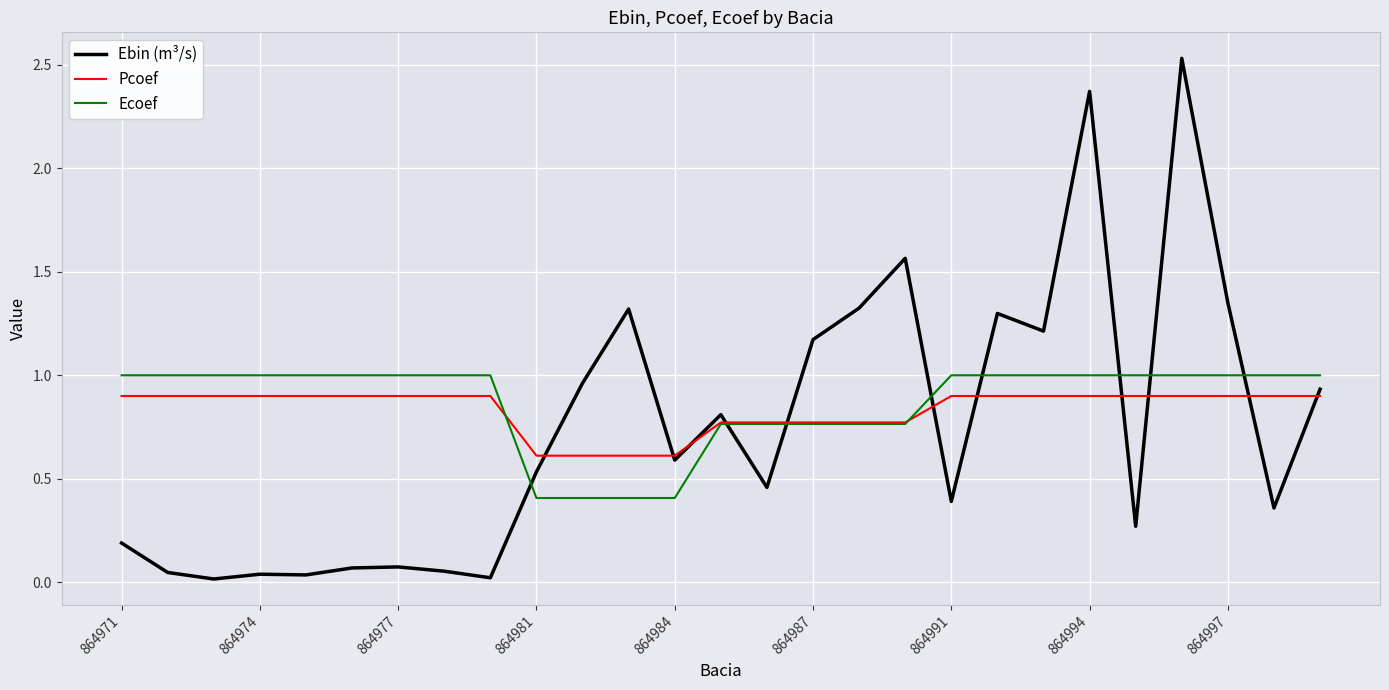

Which series has the largest range (max minus min)?

Ebin (m³/s)